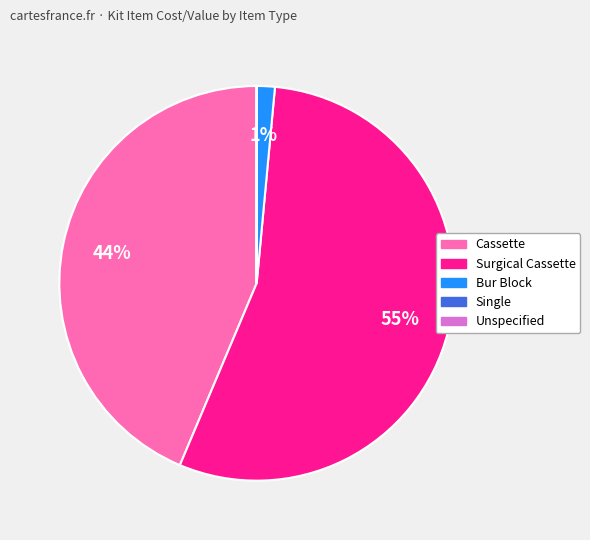

To the nearest percent, what is the difference between the largest and smallest slice percentages?

55%